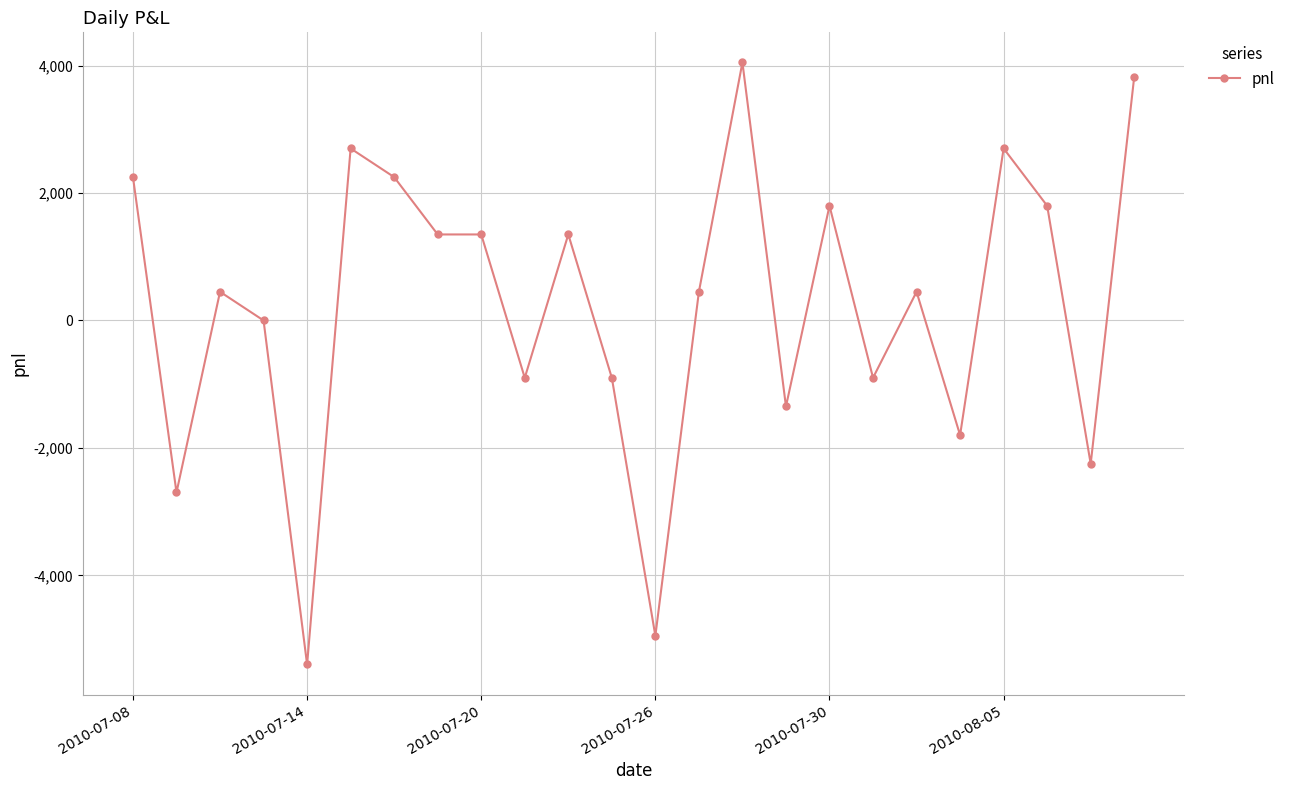

True or false: there are more than 2 points higher than both neighbors.

True